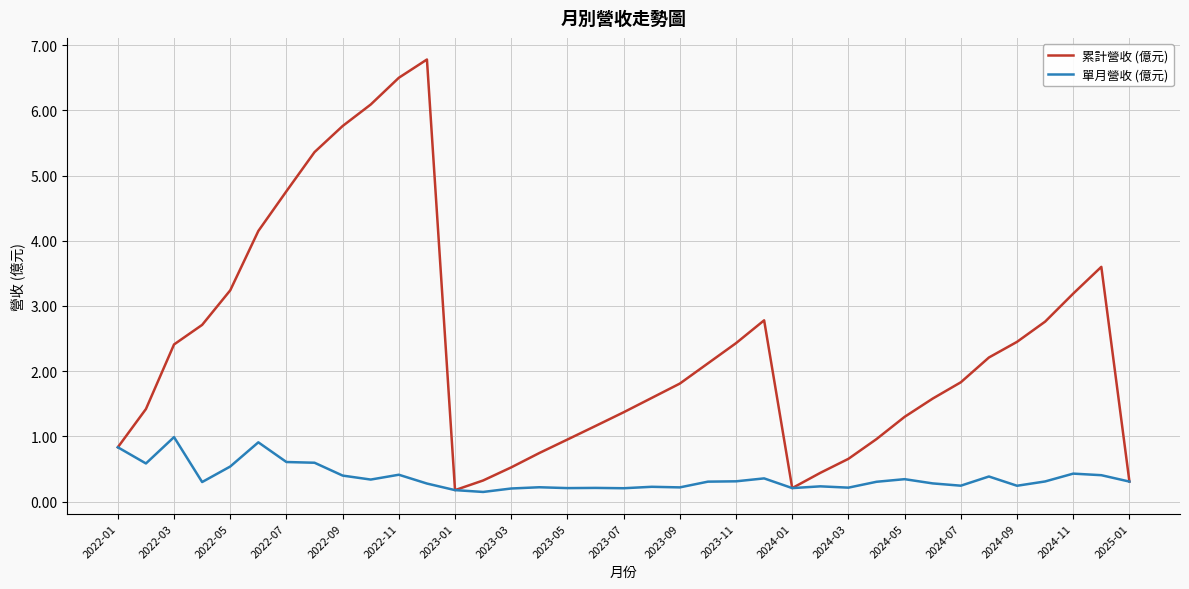

Which series has the largest total across all categories?

累計營收 (億元)